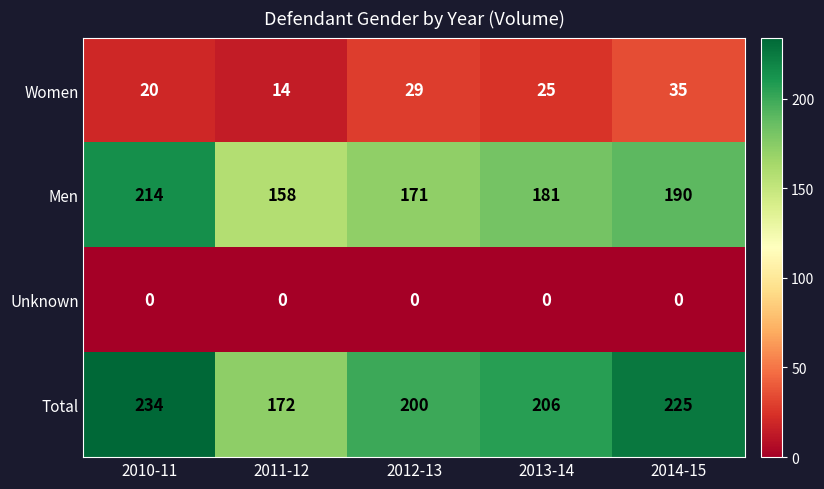

What is the maximum value shown in the chart?

234